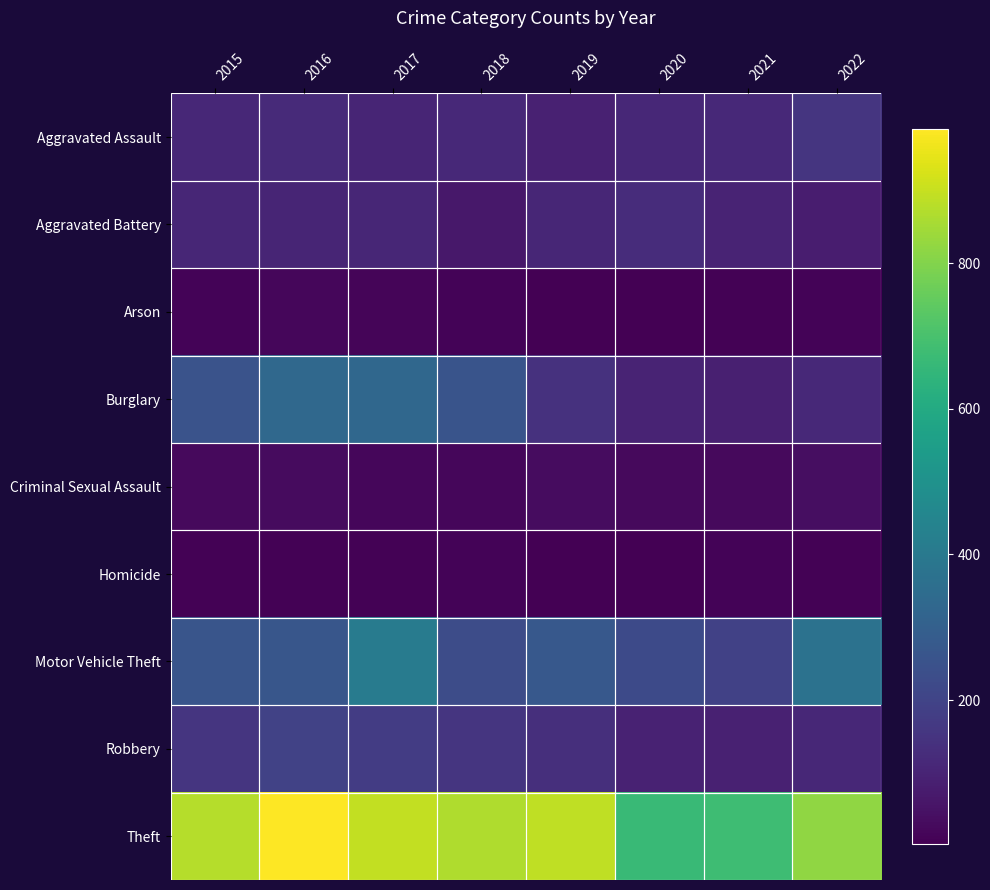

Which series has the largest total across all categories?

Theft